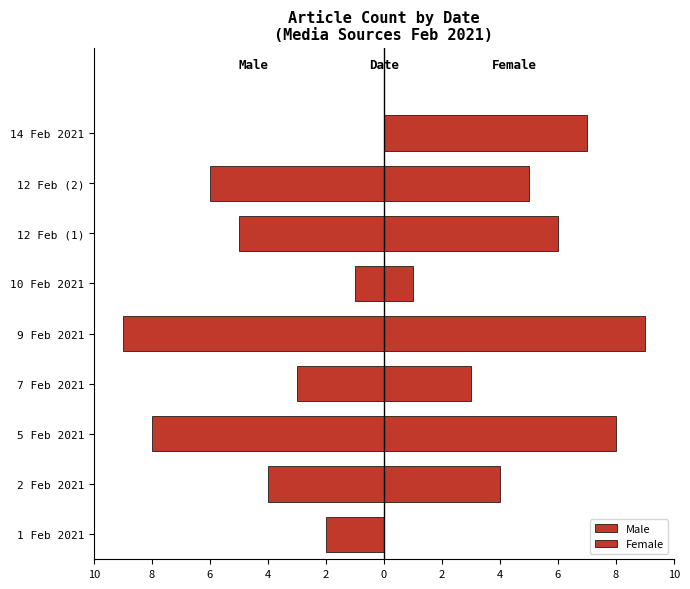

What is the smallest value displayed?

-9